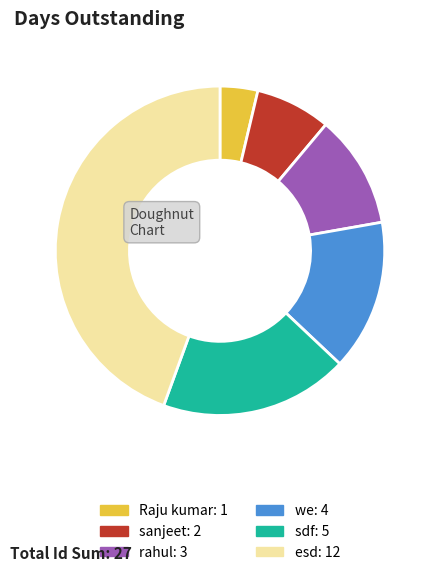

What is the ratio of the value at sdf to the value at rahul?

1.7